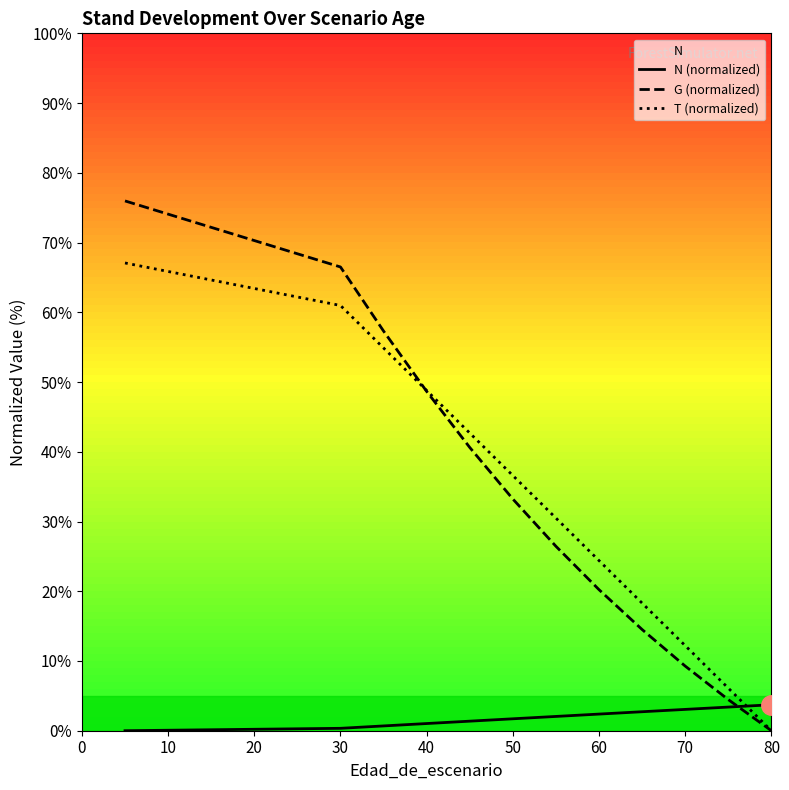

What is the difference between the maximum and minimum values in the T (normalized) series?

67.1